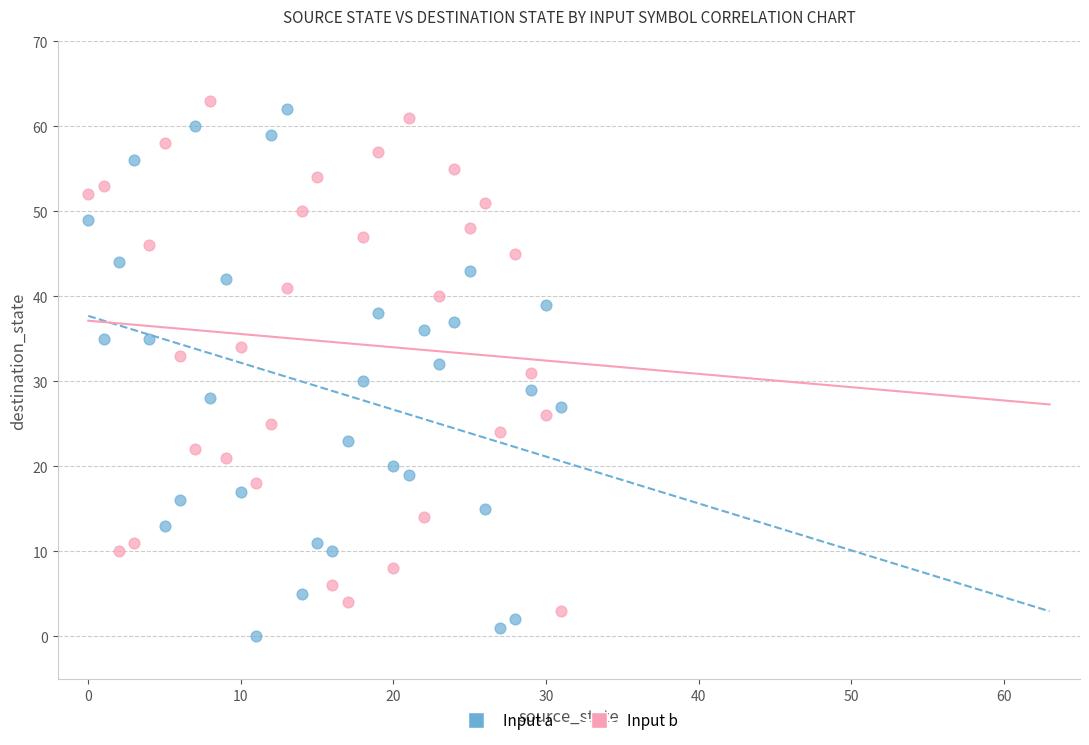

Which series contains the lowest Y value?

Input a